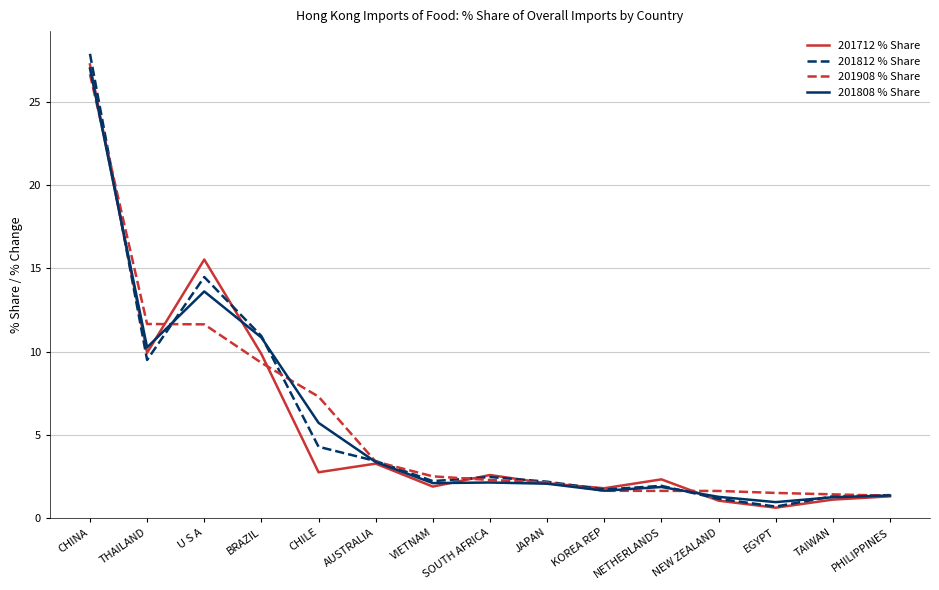

Is the value of 201712 % Share at U S A greater than the value of 201908 % Share at JAPAN?

Yes